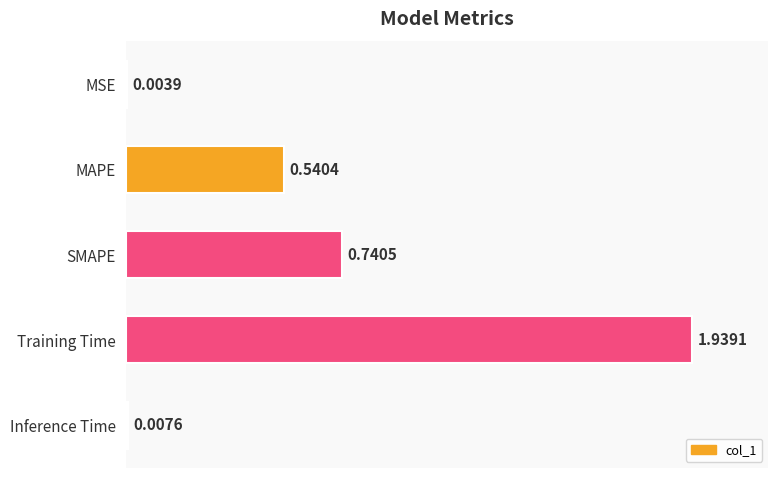

Which label corresponds to the largest value in the chart?

Training Time